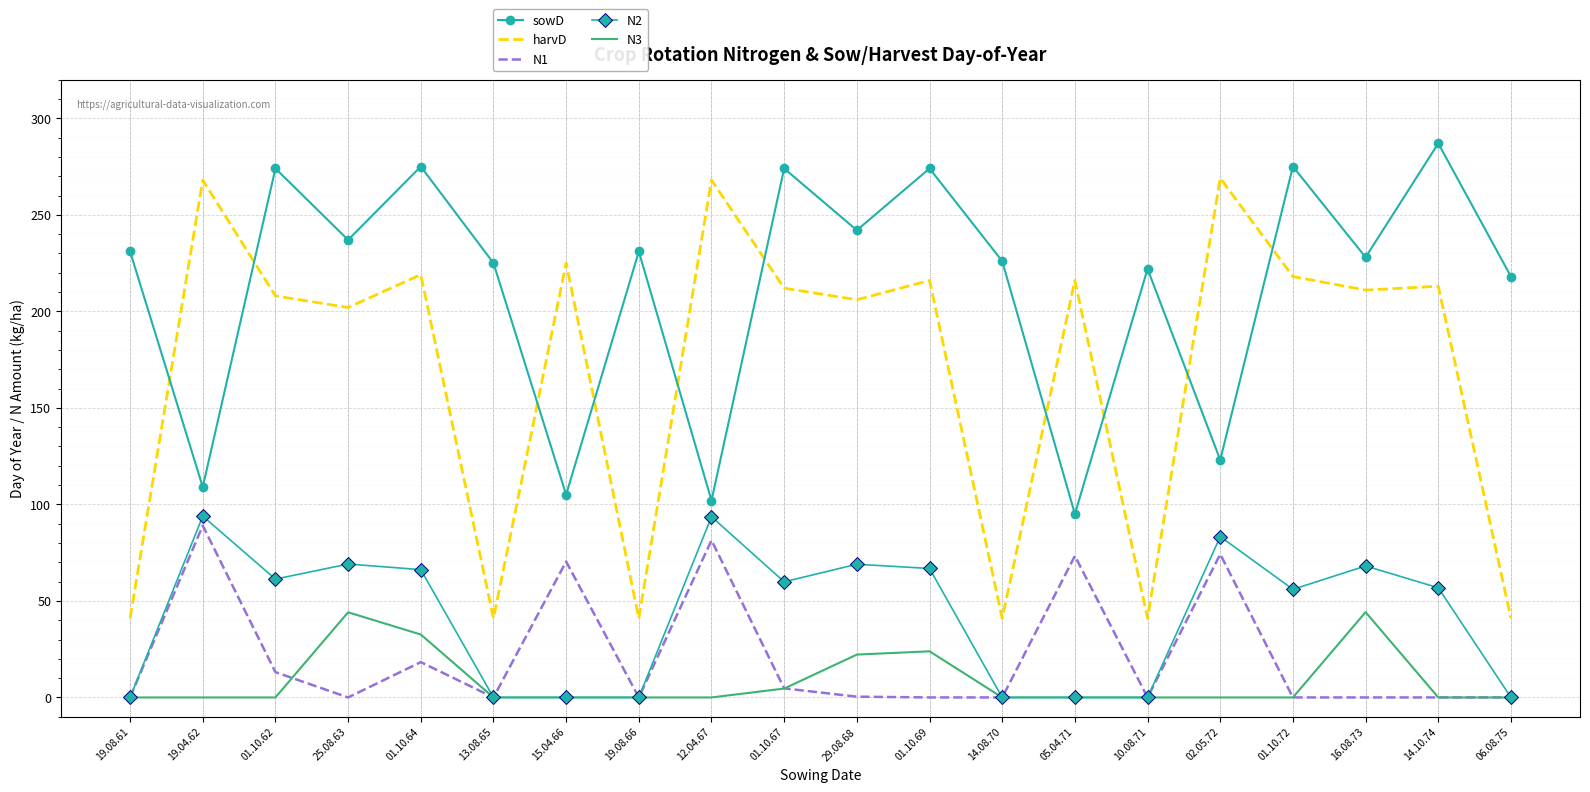

Rank the series at 16.08.73 from highest to lowest value.

sowD, harvD, N2, N3, N1